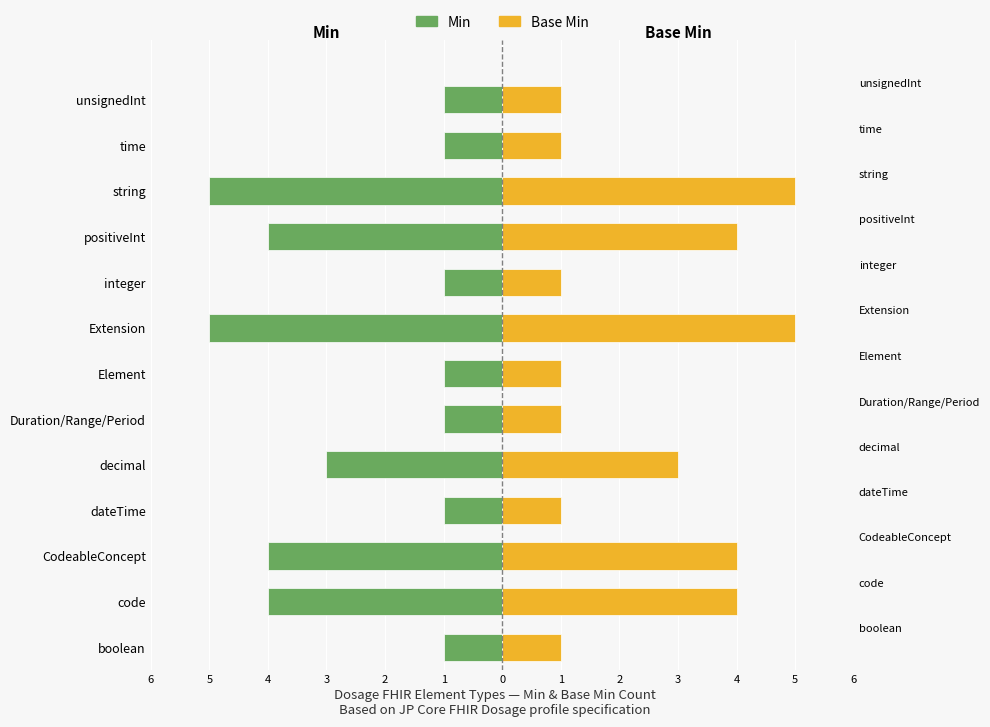

How many bars are there in each group?

2